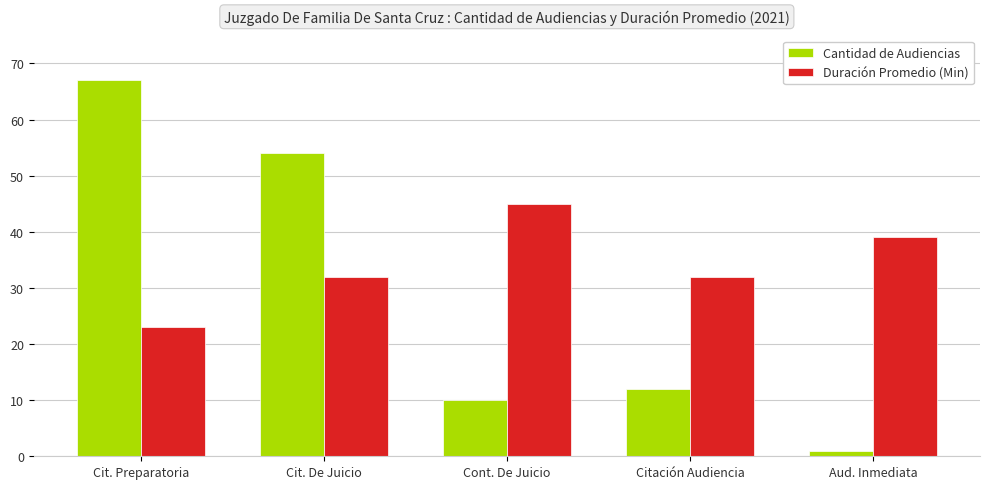

How many data points does each series have?

5